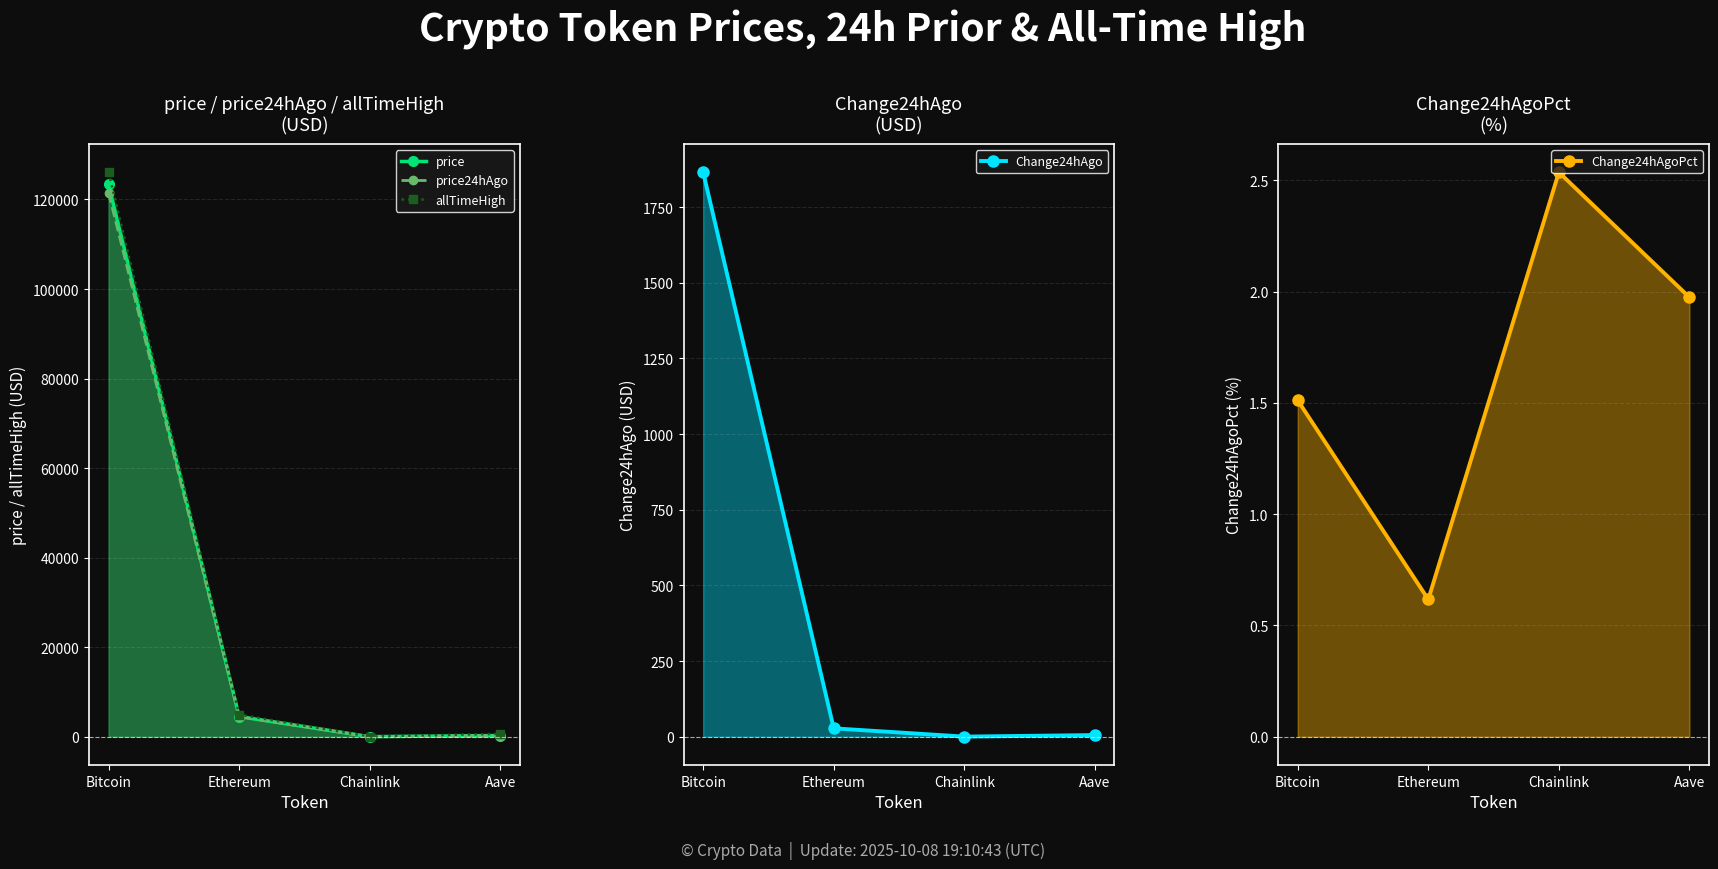

True or false: Change24hAgoPct has more than 0 points higher than both neighbors.

True